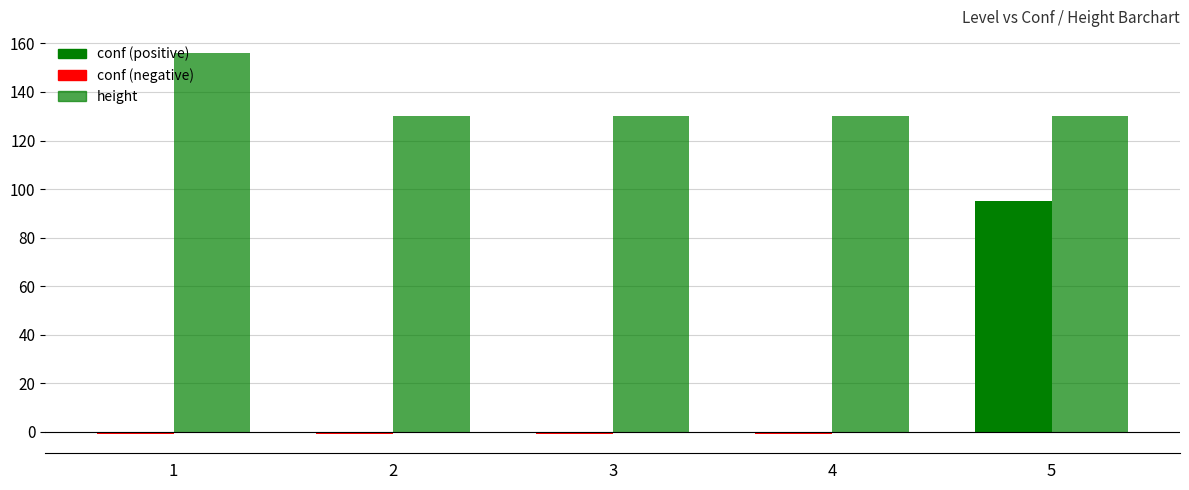

Which category has the highest value across all series?

1